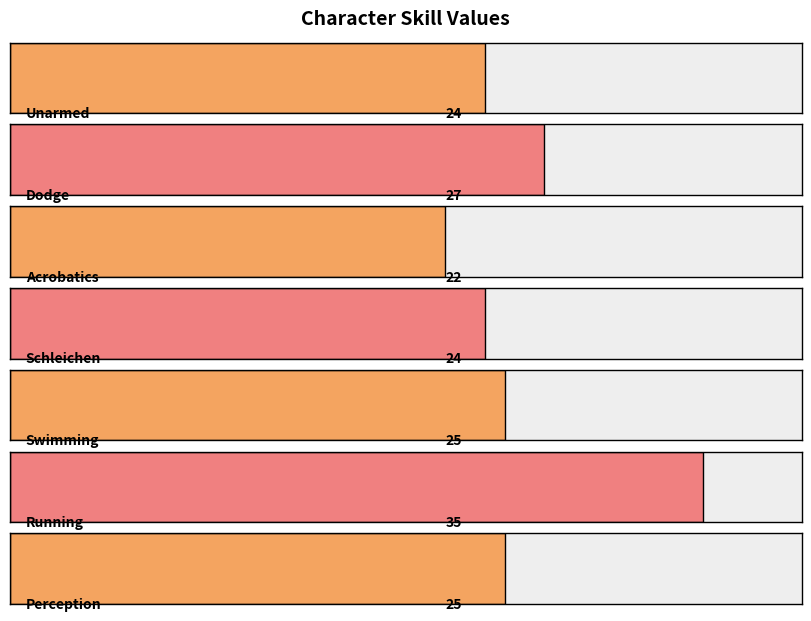

What is the value of the 6th bar from the left?

35